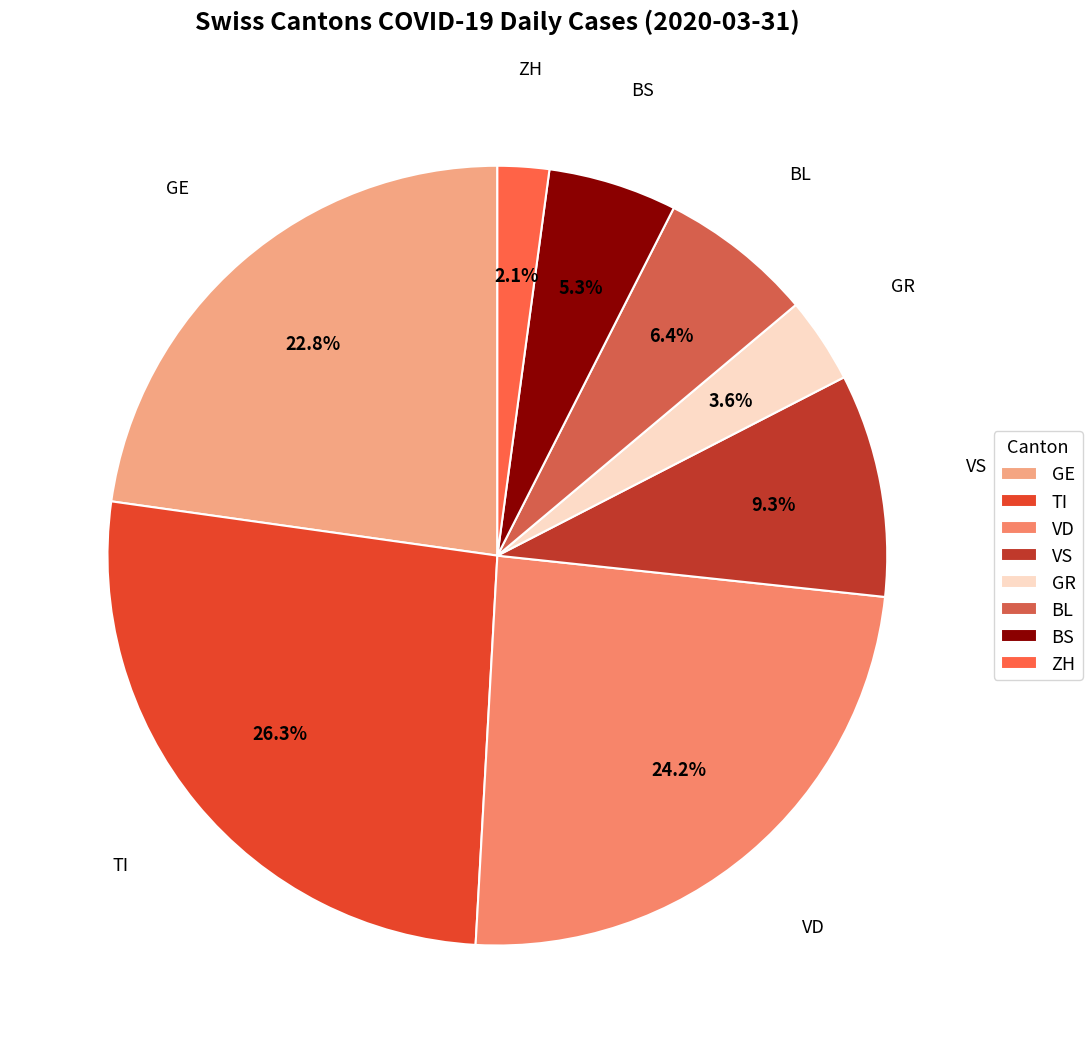

To the nearest percent, what portion does VD represent?

24%